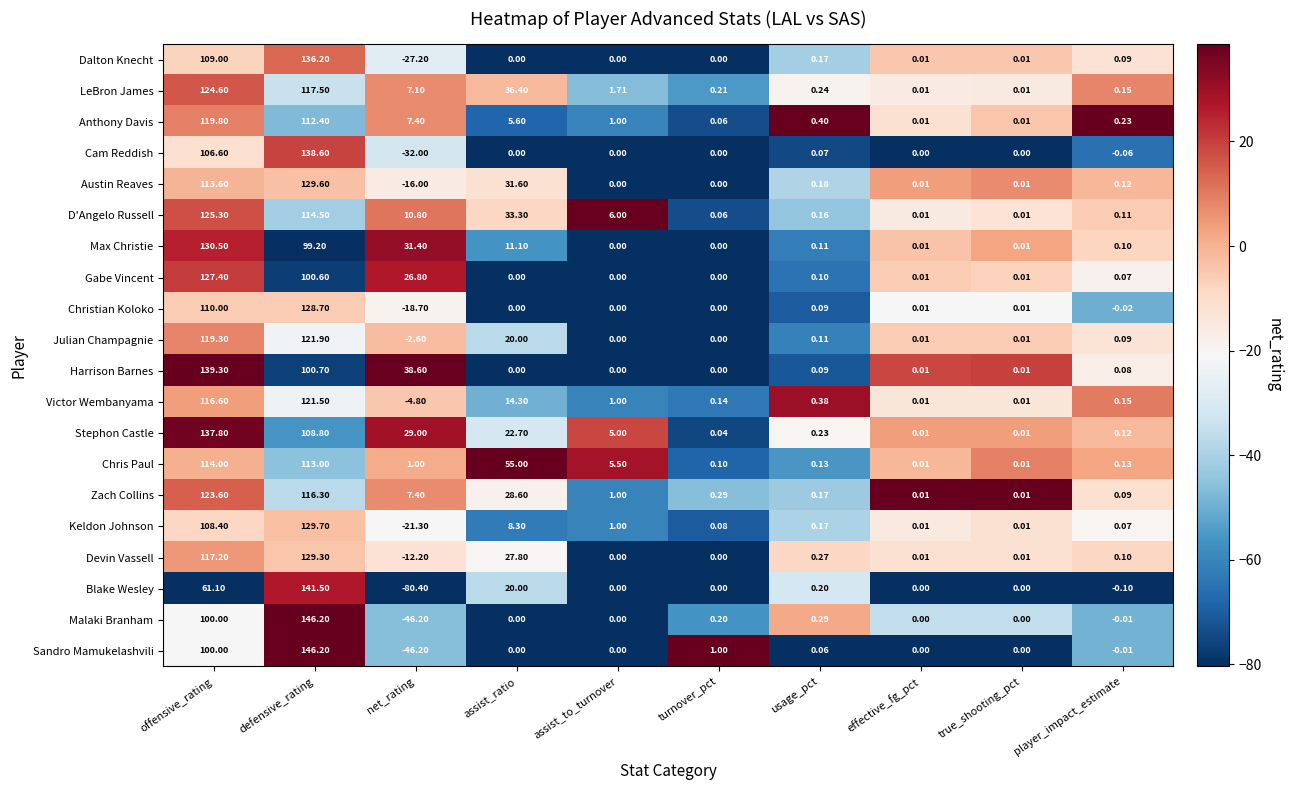

At which label does Sandro Mamukelashvili first exceed 0?

offensive_rating